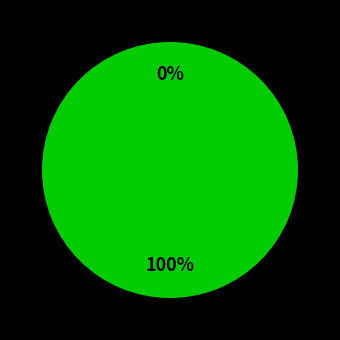

To the nearest percent, what is the combined percentage of kasperle and helloworld12?

100%